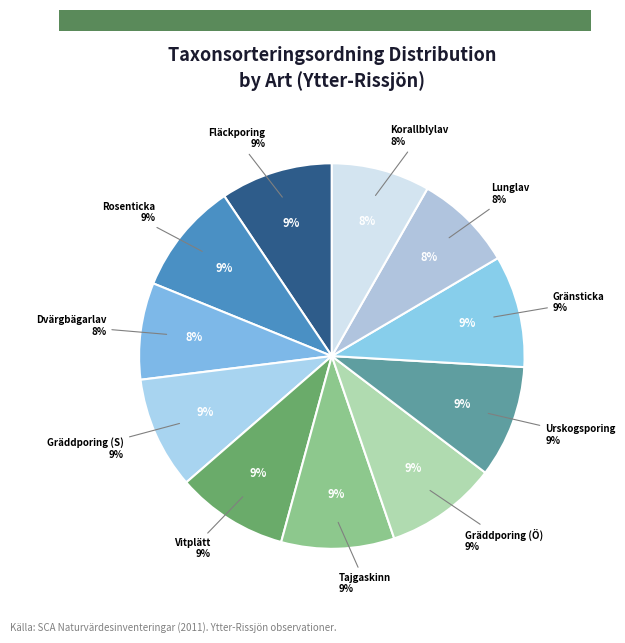

What percentage is NOT represented by Fläckporing?

90.6%